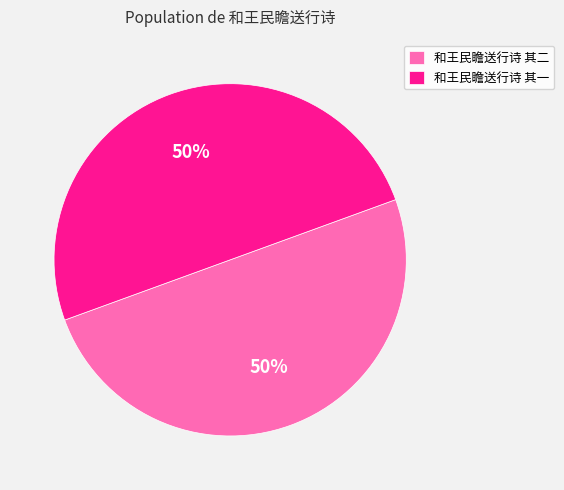

Is the sum of 和王民瞻送行诗 其一 and 和王民瞻送行诗 其二 greater than half?

Yes